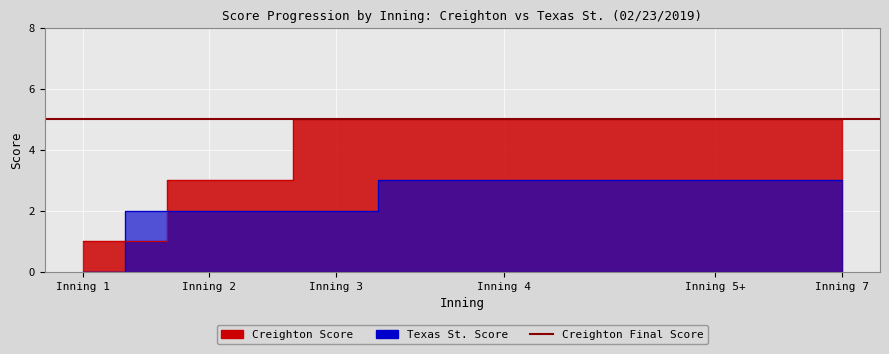

What is the spread (max minus min) of values at 3?

3